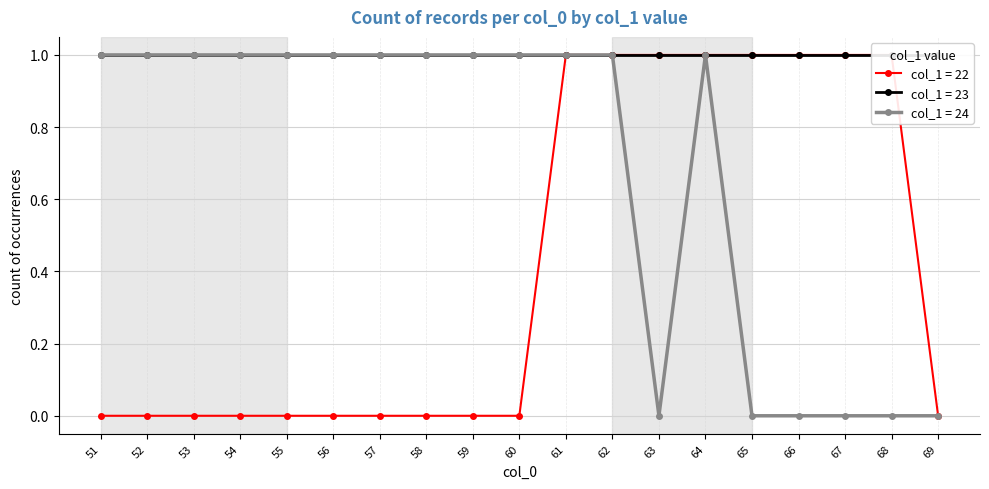

How many lines are shown in the chart?

3